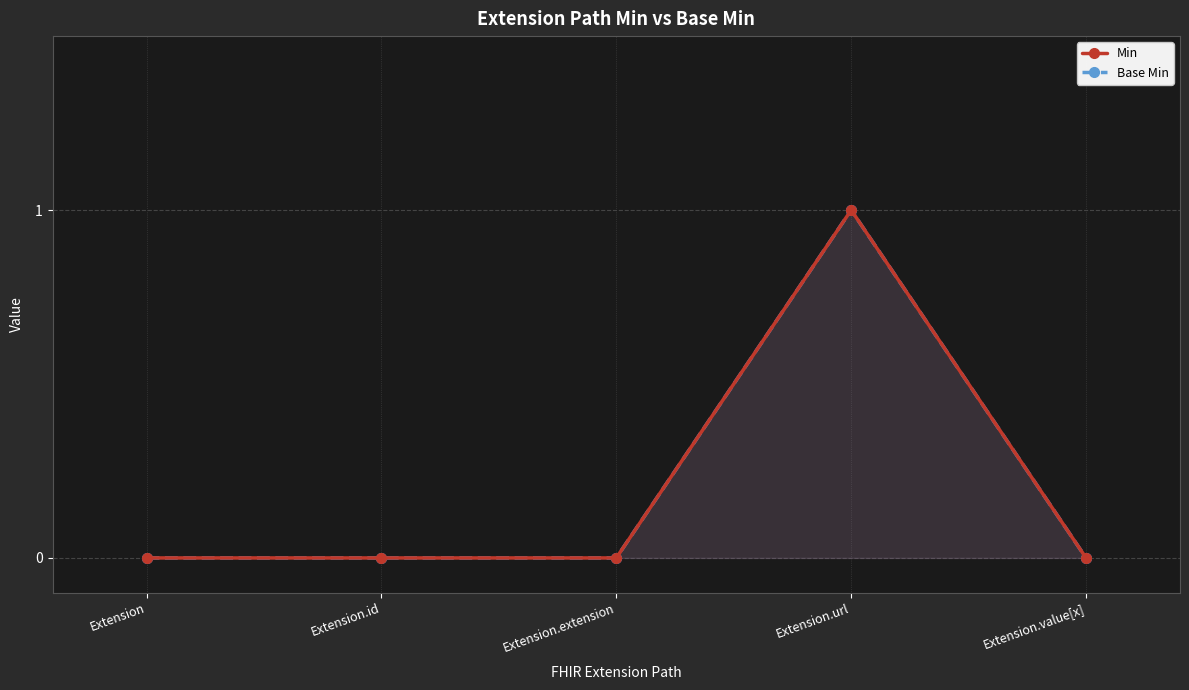

Rank the series by their maximum value, from highest to lowest.

Min, Base Min